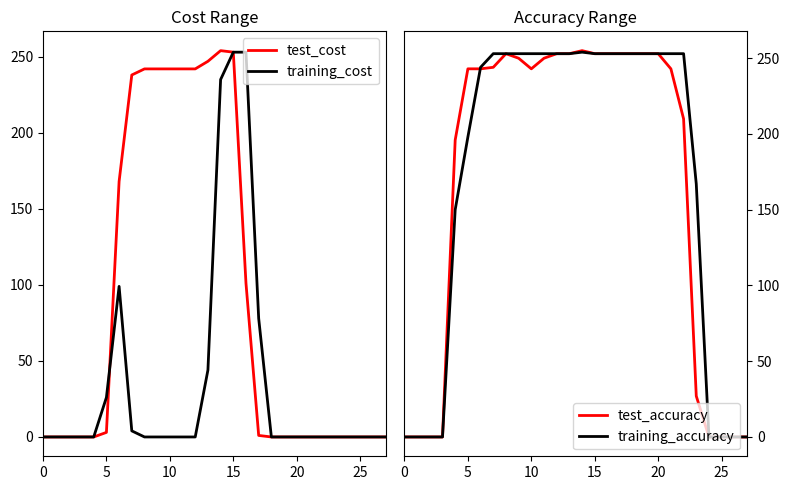

What is the highest value of the test_cost series?

254